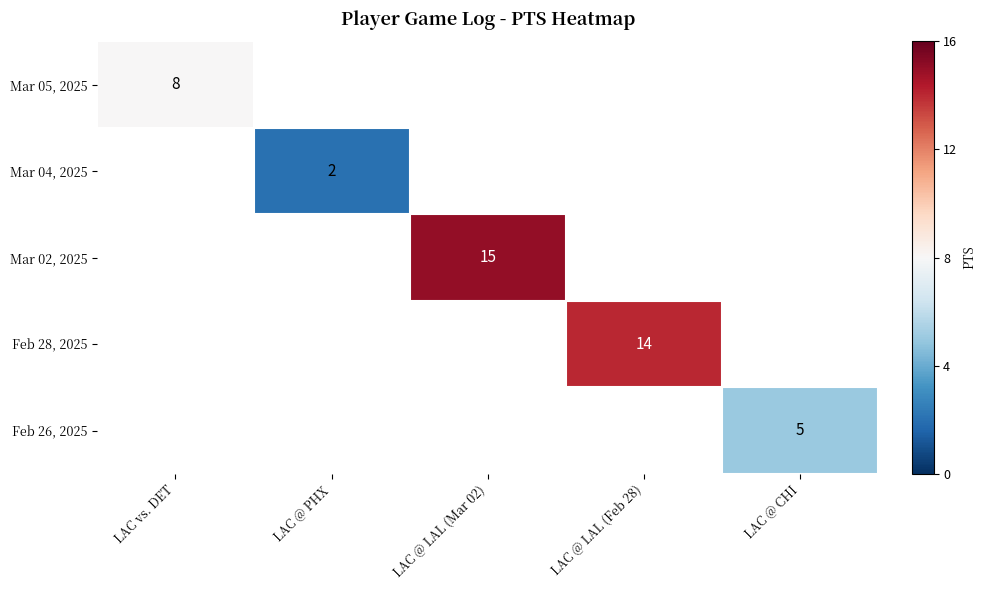

The Feb 28, 2025 series shows 5 at LAC @ LAL (Feb 28). True or false?

False